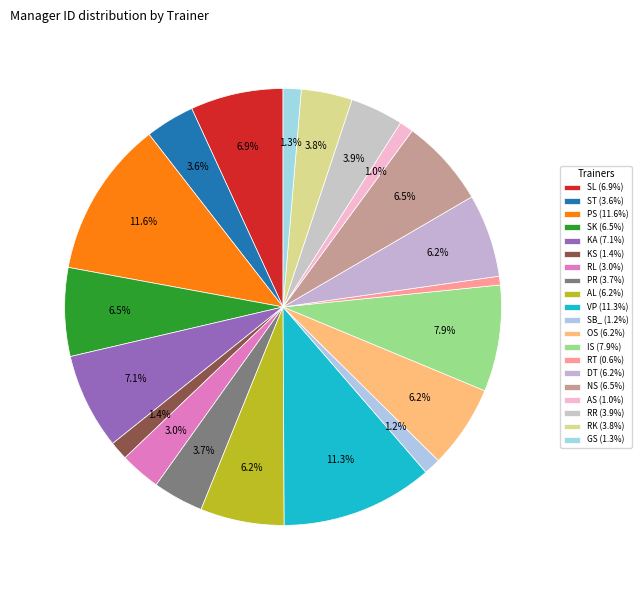

How many slices are in this pie chart?

20